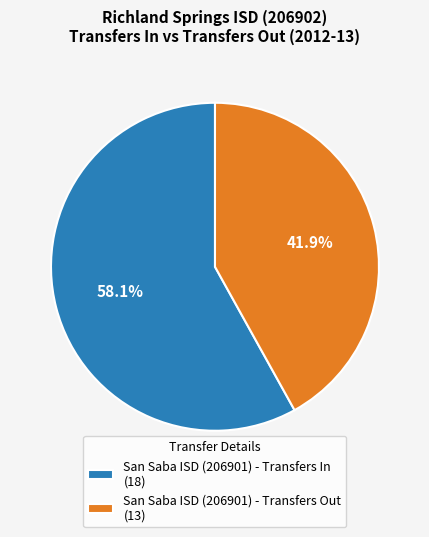

Is it true that San Saba ISD (206901) - Transfers In is 58% of the pie?

True